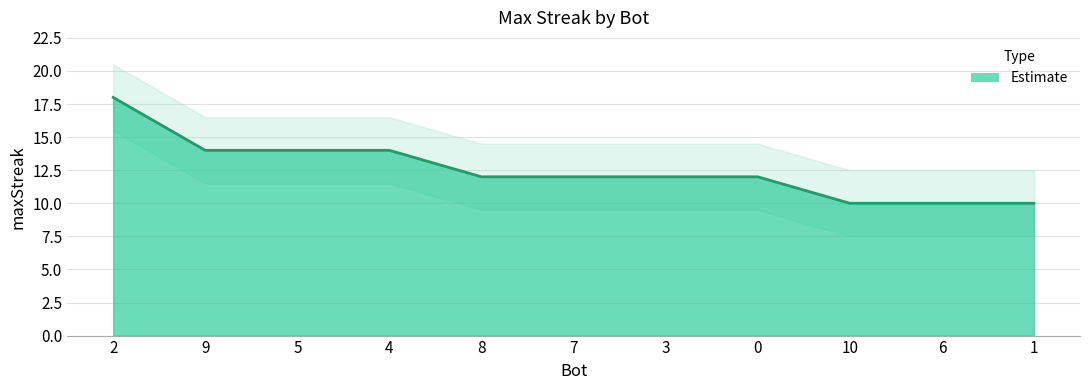

True or false: the data shows 14 at 5.

True